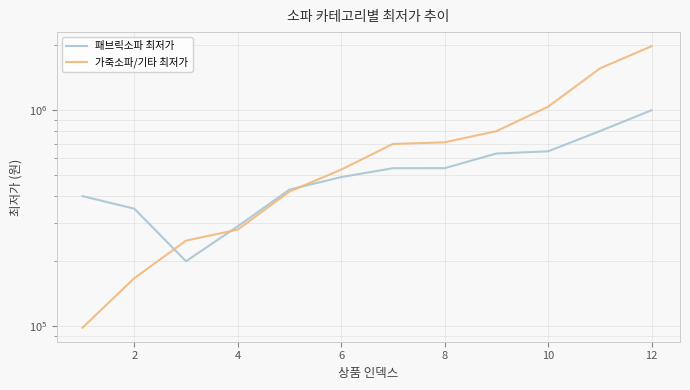

How many distinct data groups are displayed?

2